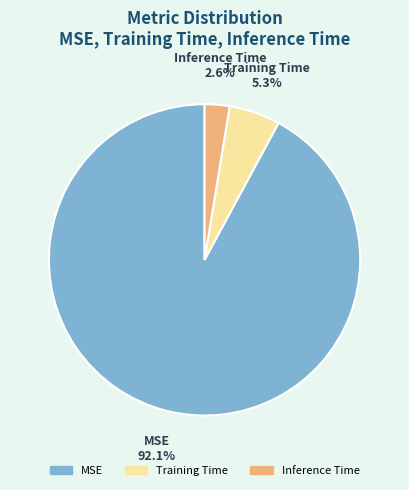

Rank the categories by value from lowest to highest.

Inference Time, Training Time, MSE